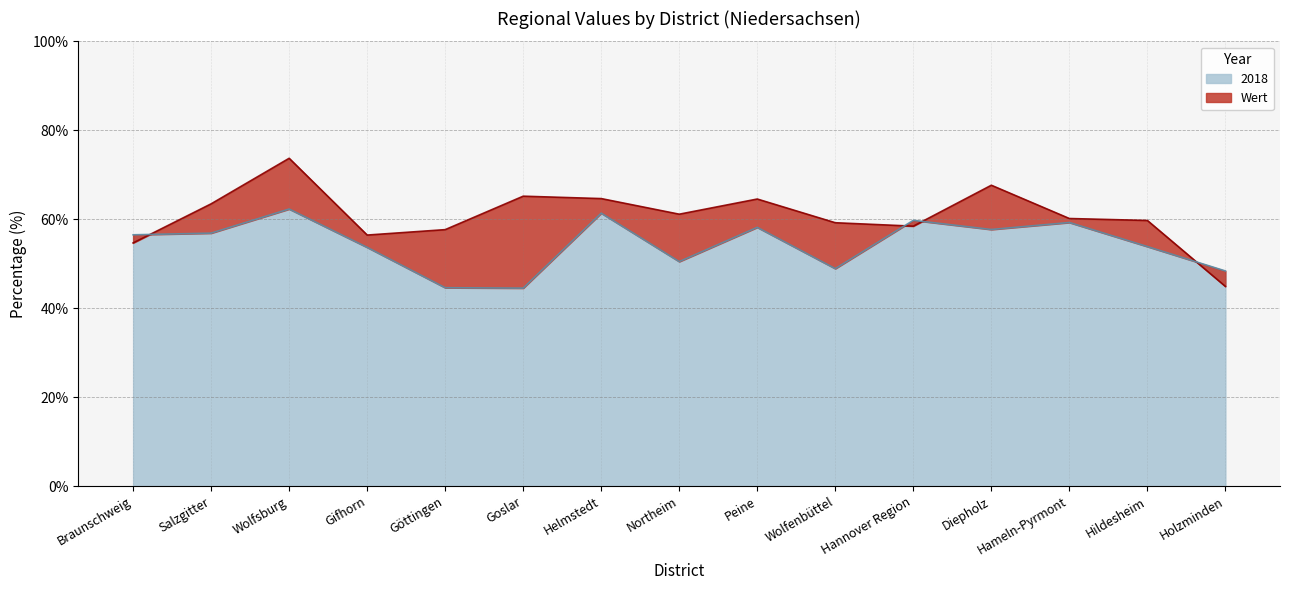

What is the spread (max minus min) of values at Helmstedt?

3.3